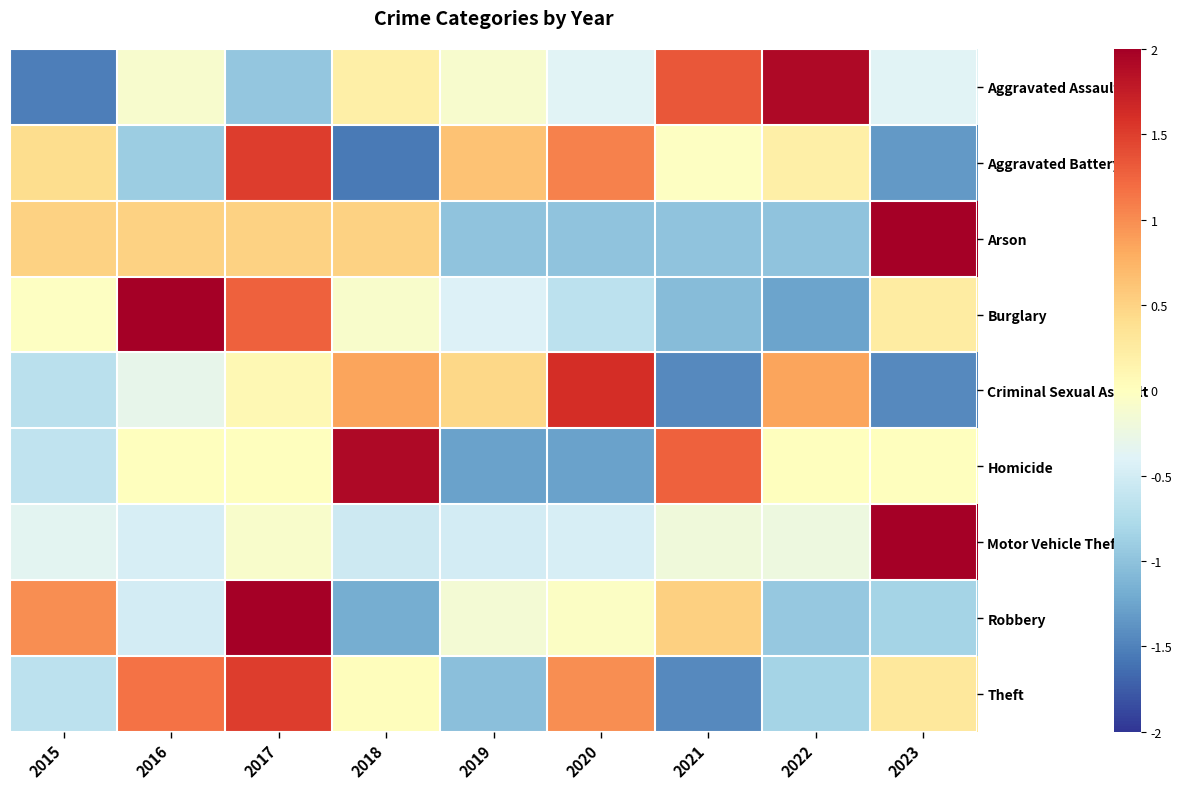

At 2020, list the series in order from smallest to largest.

Homicide, Arson, Burglary, Motor Vehicle Theft, Aggravated Assault, Robbery, Theft, Aggravated Battery, Criminal Sexual Assault